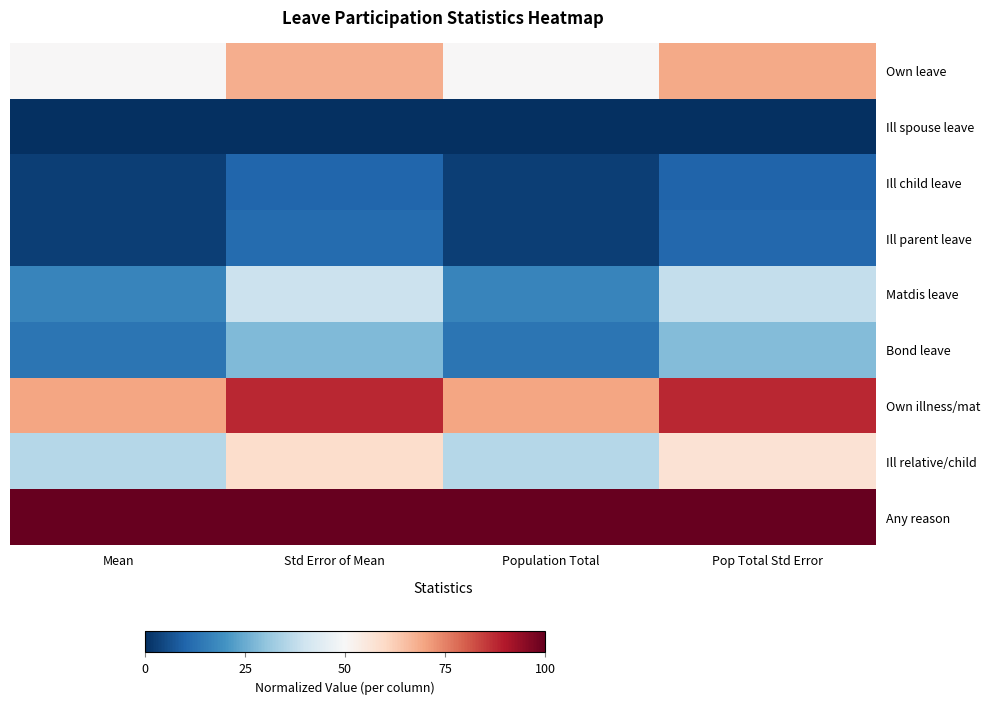

Between Mean and Population Total, which series saw the biggest shift?

row_0